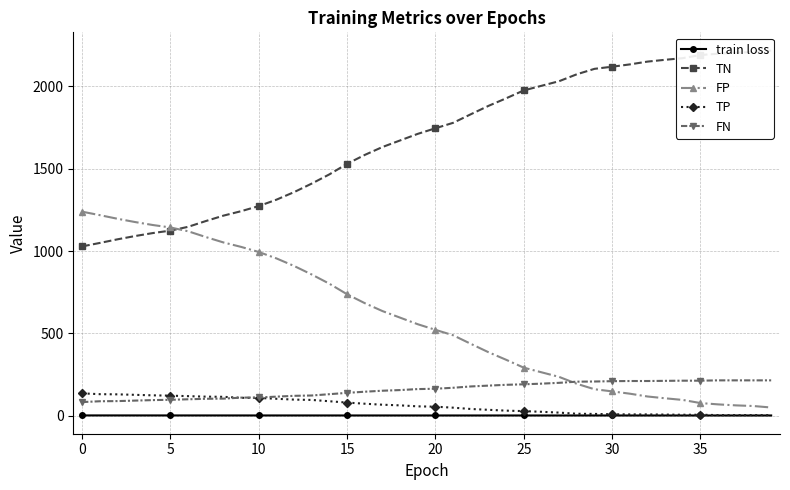

Which category has the lowest value in the TP series?

36